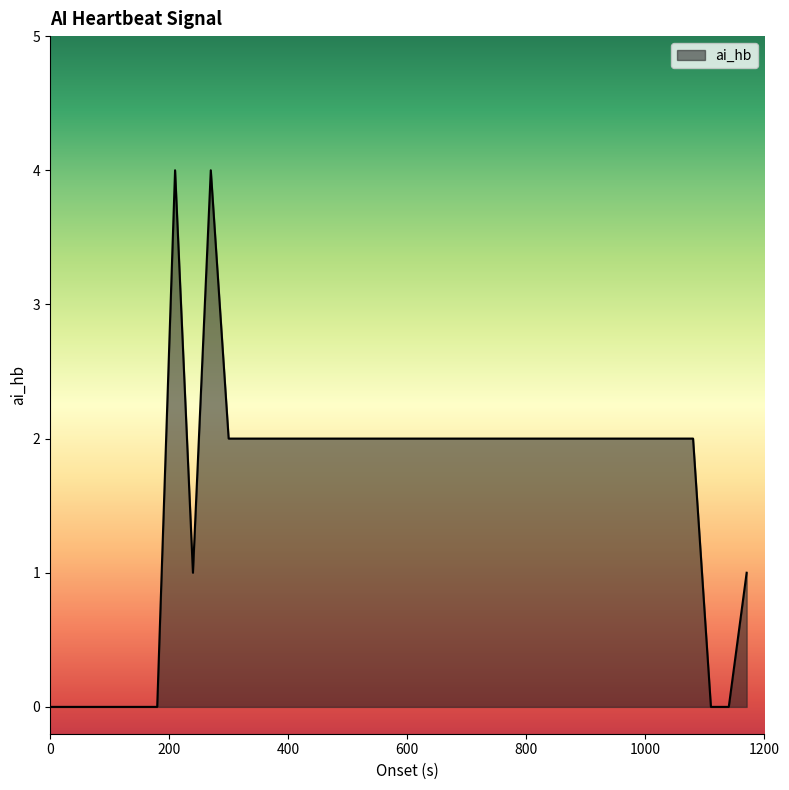

What is the difference between the maximum and minimum values?

4